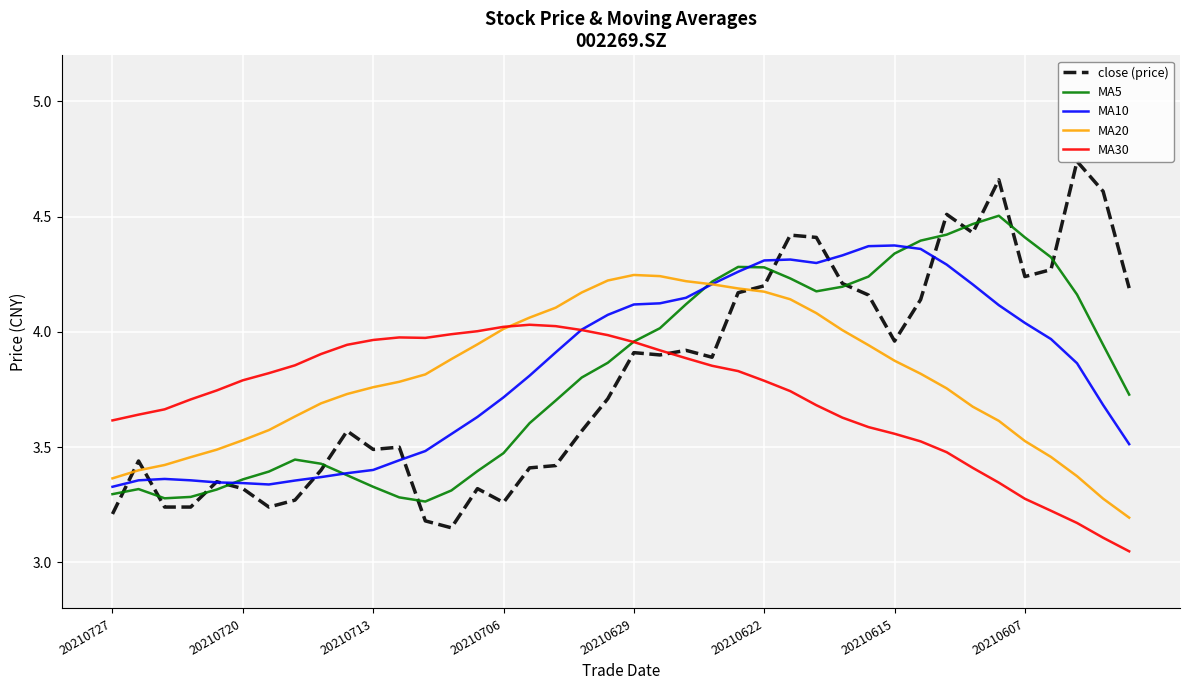

Which series has the widest spread of values?

close (price)